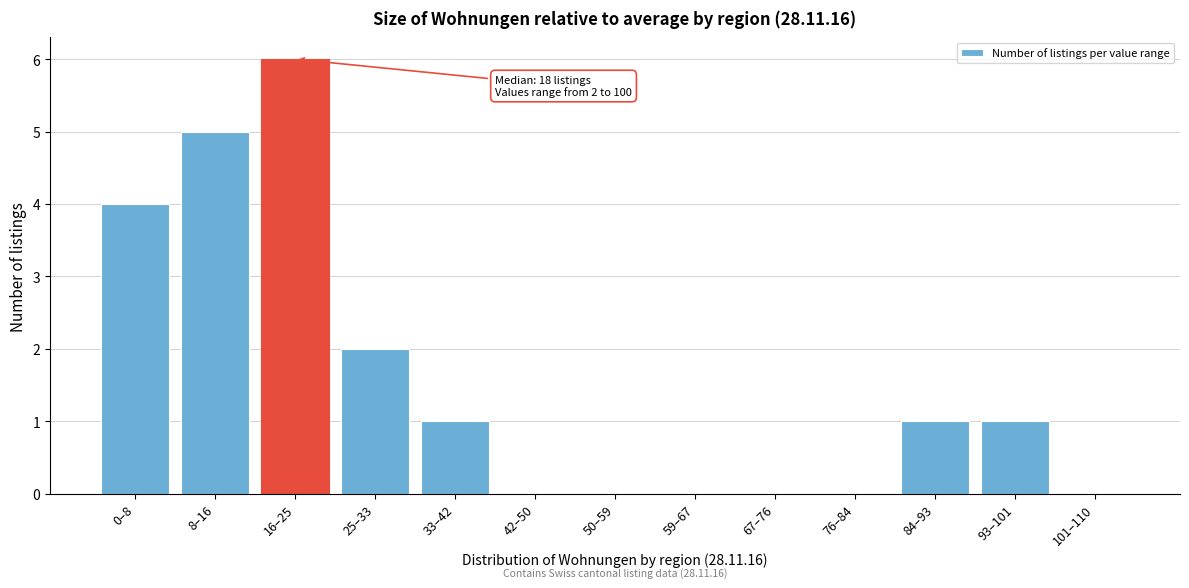

Reading left to right, list all the values displayed in this chart.

0–8=4	8–16=5	16–25=6	25–33=2	33–42=1	42–50=0	50–59=0	59–67=0	67–76=0	76–84=0	84–93=1	93–101=1	101–110=0